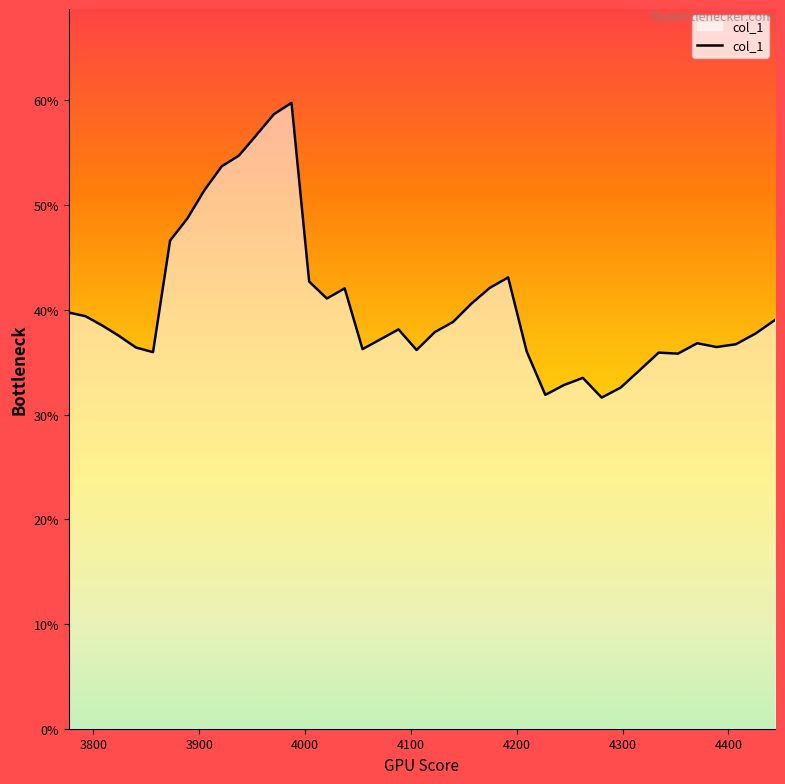

Does the chart display data point markers on the line(s)?

No